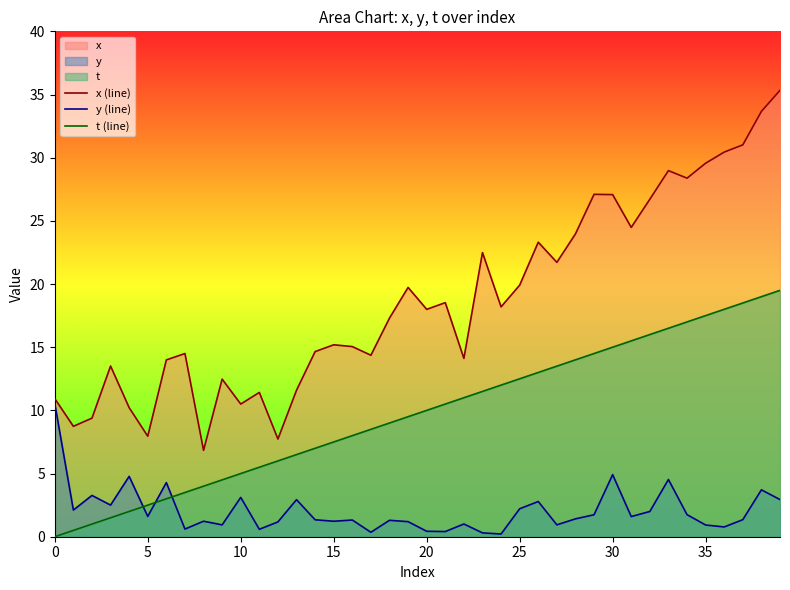

At 15, list the series in order from largest to smallest.

x (line), t (line), y (line)